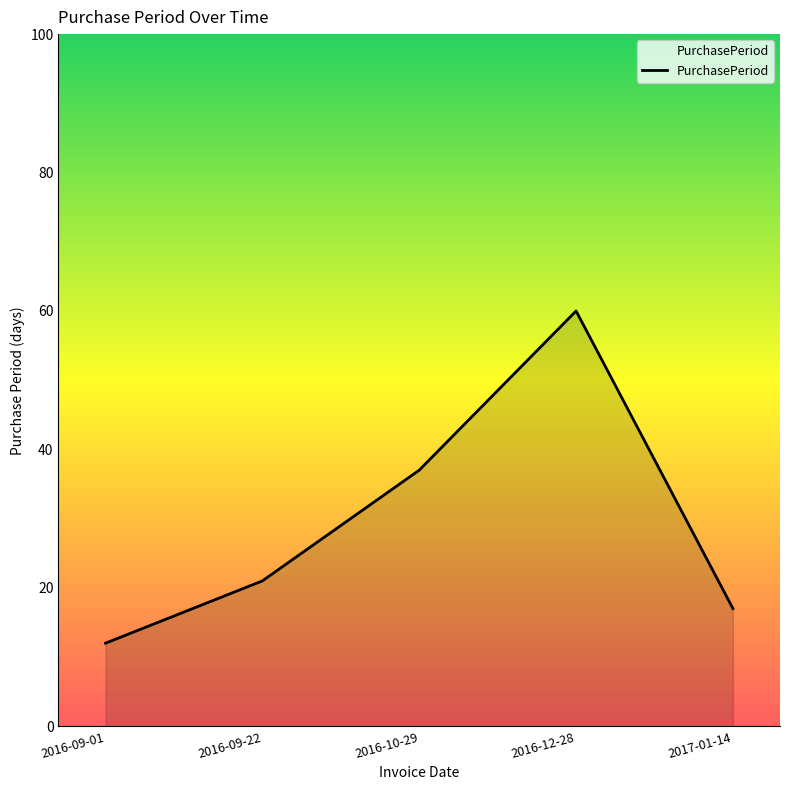

What is the smallest value displayed?

12